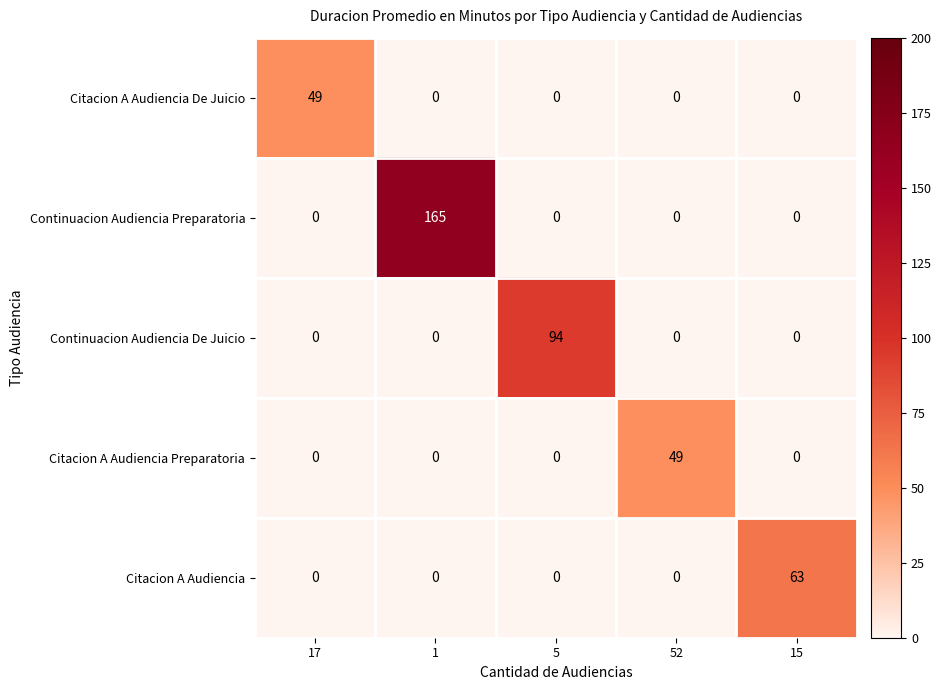

Reading left to right, what are all the values shown in this chart?

Citacion A Audiencia De Juicio: 17=49	1=0	5=0	52=0	15=0
Continuacion Audiencia Preparatoria: 17=0	1=165	5=0	52=0	15=0
Continuacion Audiencia De Juicio: 17=0	1=0	5=94	52=0	15=0
Citacion A Audiencia Preparatoria: 17=0	1=0	5=0	52=49	15=0
Citacion A Audiencia: 17=0	1=0	5=0	52=0	15=63